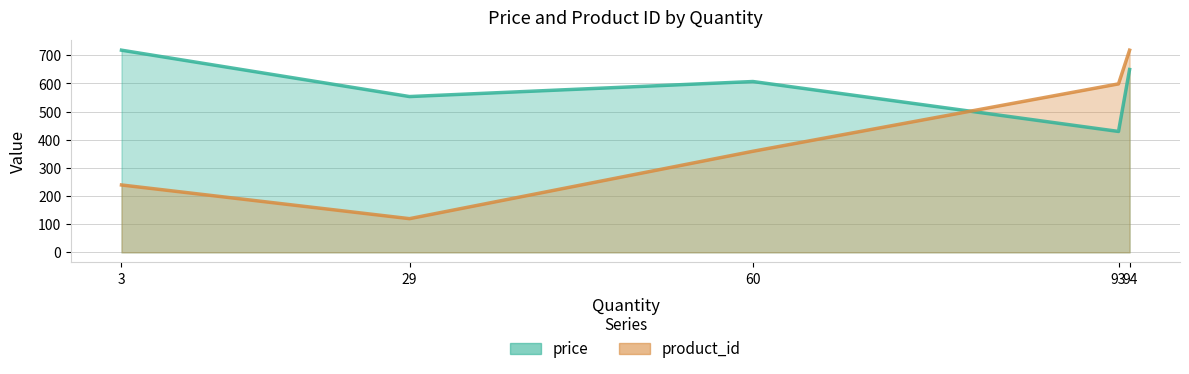

At how many categories does at least one series exceed 71?

5